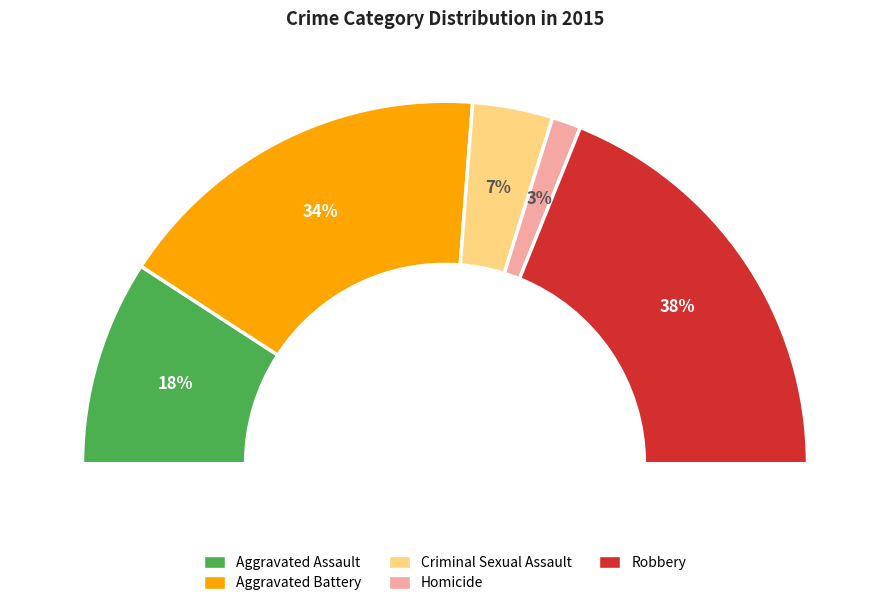

Is it true that Robbery is 30% of the pie?

False